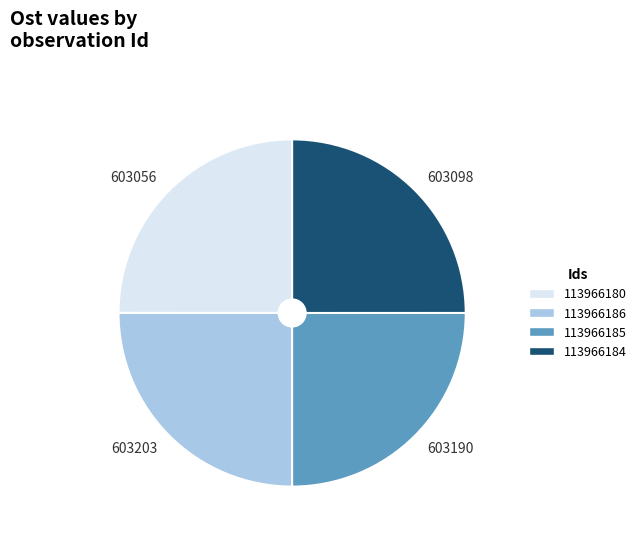

Does any single category account for the majority?

No